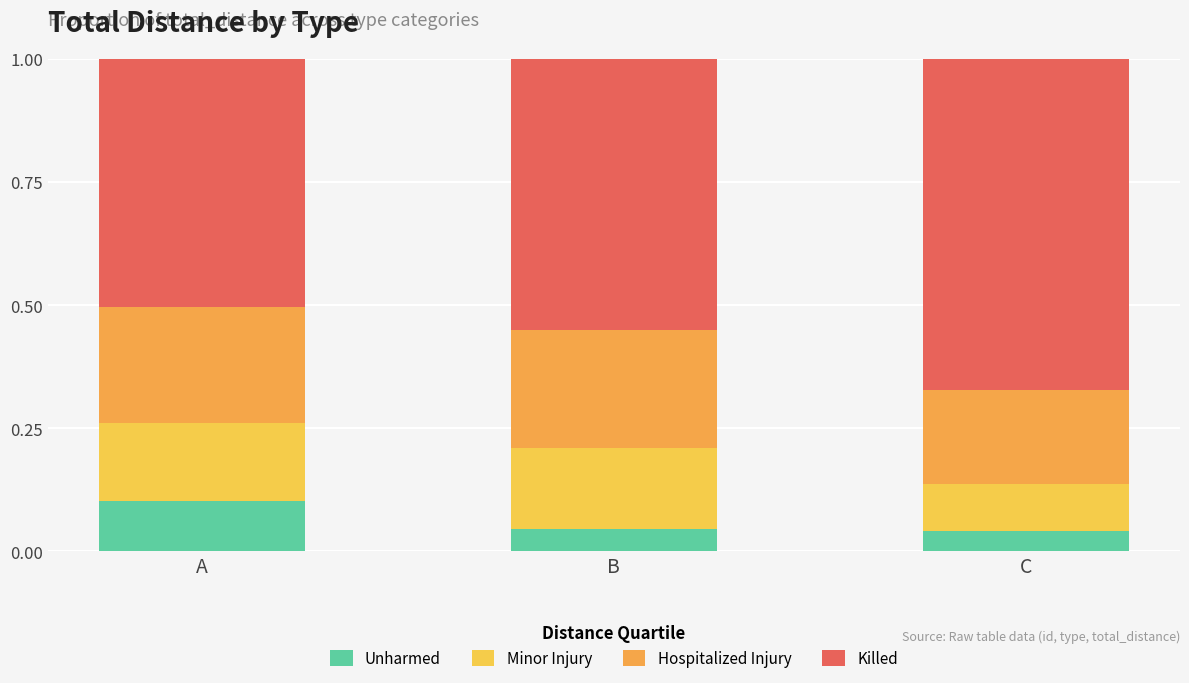

What is the average value of the Killed series?

0.6